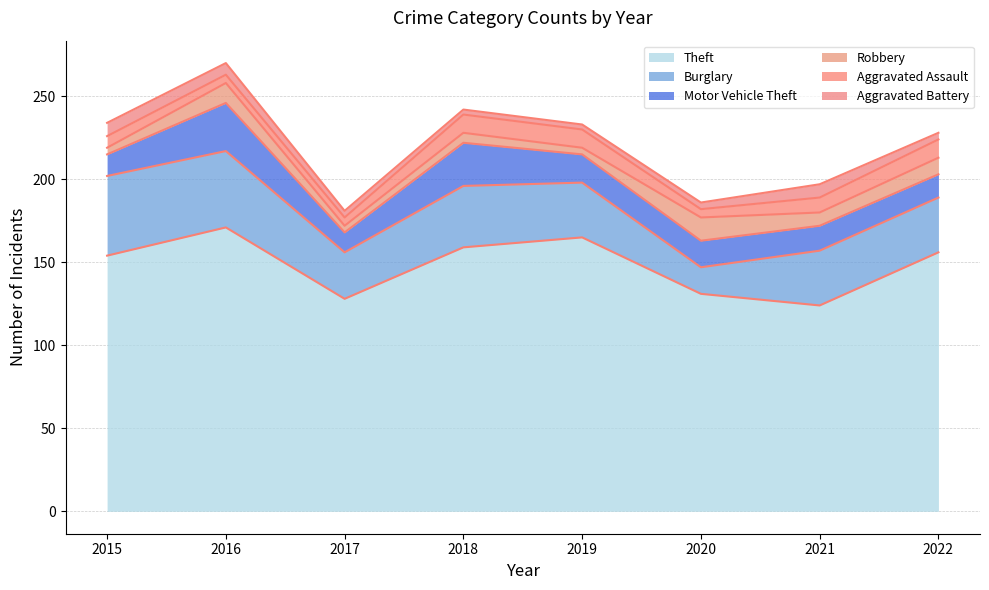

What is the maximum value shown in the chart?

171